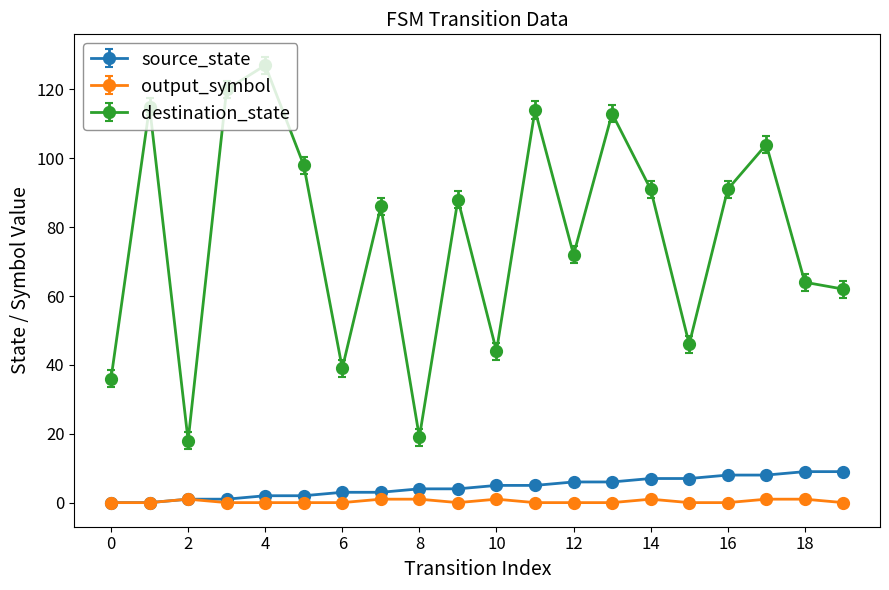

Rank the series by their maximum value, from lowest to highest.

output_symbol, source_state, destination_state